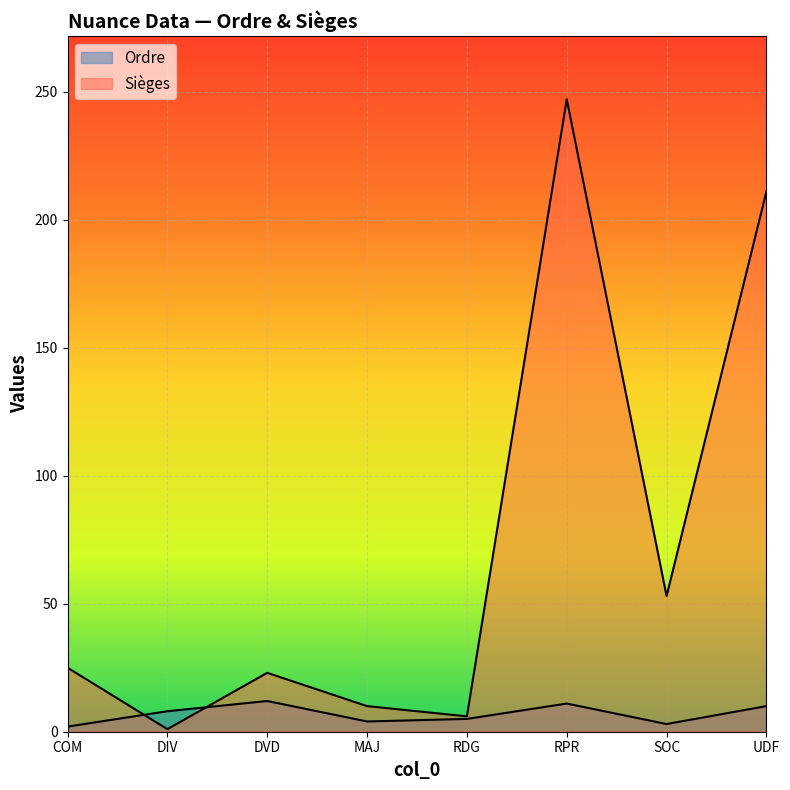

Which series has the widest spread of values?

Sièges